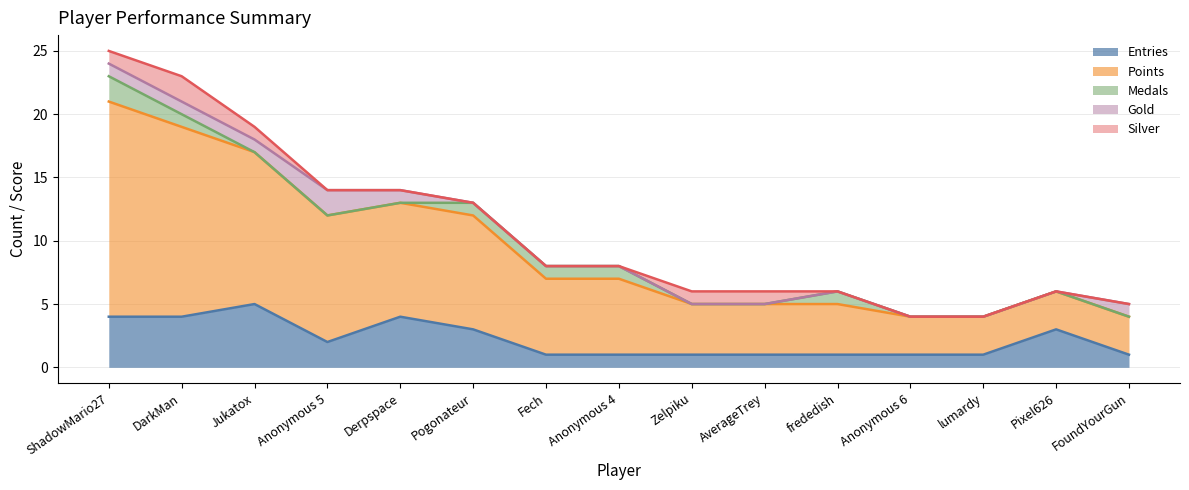

What is the difference between the Entries values at Derpspace and Pixel626?

1